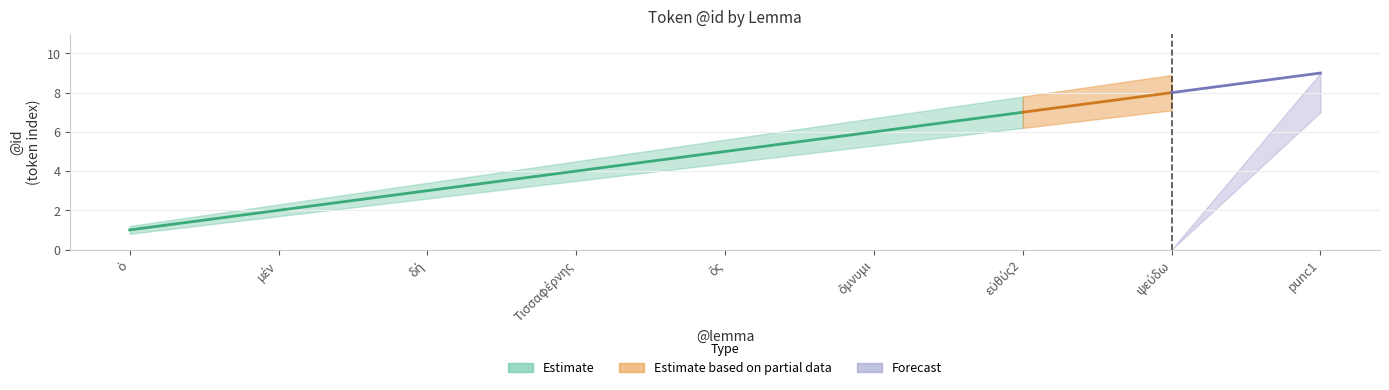

Reading left to right, extract all data points from this chart.

Estimate: 1.0	2.0	3.0	4.0	5.0	6.0	7.0	8.0	9.0
Estimate_lower: 0.8	1.7	2.6	3.5	4.4	5.3	6.2	7.1	8.0
Estimate_upper: 1.2	2.3	3.4	4.5	5.6	6.7	7.8	8.9	9.0
Forecast: 0.0	0.0	0.0	0.0	0.0	0.0	0.0	0.0	9.0
Forecast_lower: 0.0	0.0	0.0	0.0	0.0	0.0	0.0	0.0	7.0
Forecast_upper: 0.0	0.0	0.0	0.0	0.0	0.0	0.0	0.0	9.0